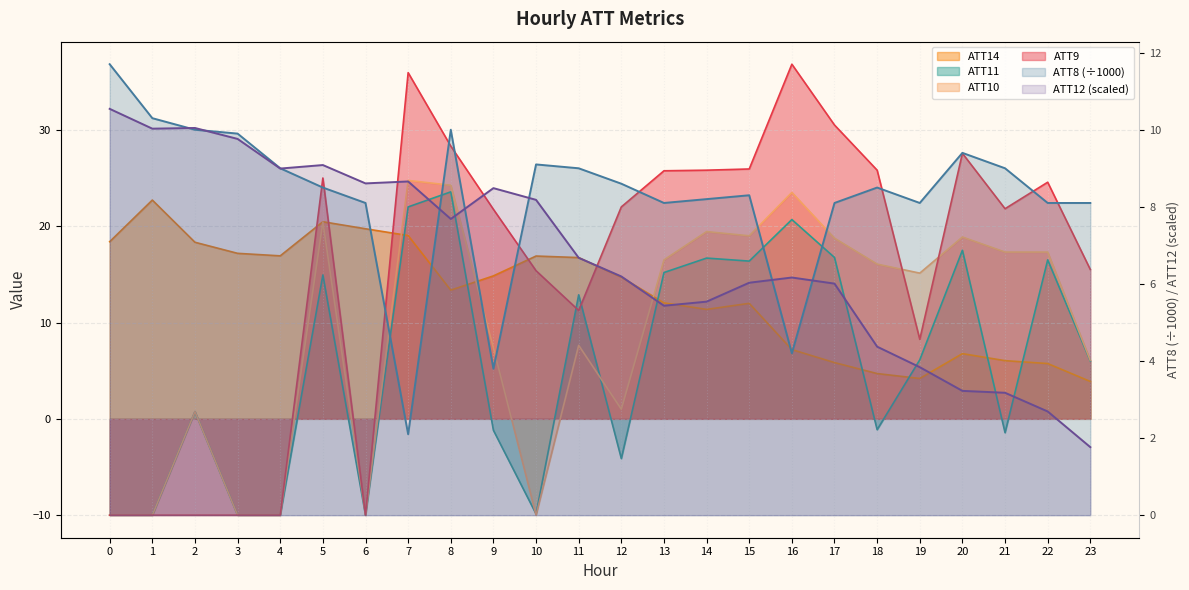

Reading right to left, what are all the values shown in this chart?

ATT8: 8.1	8.1	9.0	9.4	8.1	8.5	8.1	4.2	8.3	8.2	8.1	8.6	9.0	9.1	3.8	10.0	2.1	8.1	8.5	9.0	9.9	10.0	10.3	11.7
ATT9: 15.5	24.6	21.8	27.6	8.2	25.8	30.5	36.8	25.9	25.8	25.8	22.0	11.2	15.4	21.8	28.3	35.9	-10.0	25.0	-10.0	-10.0	-10.0	-10.0	-10.0
ATT10: 6.1	17.3	17.3	18.9	15.1	16.1	18.8	23.5	19.0	19.4	16.5	1.0	7.6	-10.0	7.4	24.2	24.8	-10.0	20.4	-10.0	-10.0	0.8	-10.0	-10.0
ATT11: 6.0	16.5	-1.4	17.5	6.1	-1.1	16.8	20.7	16.4	16.7	15.2	-4.1	12.9	-9.9	-1.2	23.6	22.0	-10.0	14.9	-10.0	-10.0	0.8	-10.0	-10.0
ATT12: 1.8	2.7	3.2	3.2	3.8	4.4	6.0	6.2	6.0	5.5	5.4	6.2	6.7	8.2	8.5	7.7	8.7	8.6	9.1	9.0	9.8	10.0	10.0	10.5
ATT14: 3.9	5.7	6.0	6.8	4.2	4.7	5.8	7.2	12.0	11.4	12.0	14.7	16.7	16.9	14.8	13.4	19.0	19.7	20.5	16.9	17.2	18.3	22.7	18.4